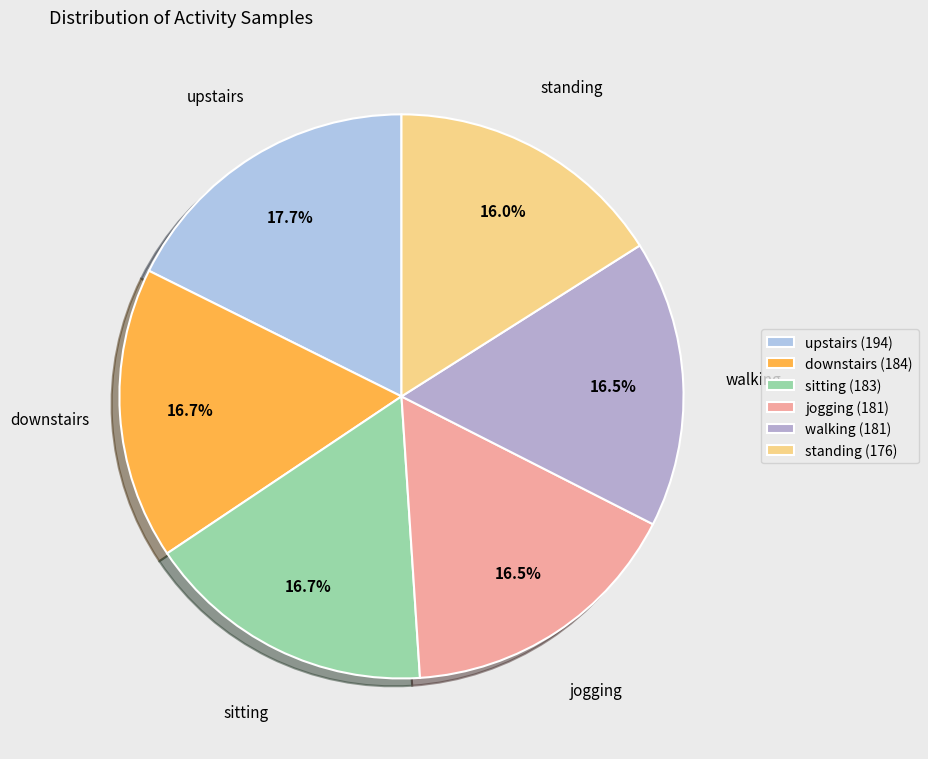

Rank the categories by value from lowest to highest.

standing, jogging, walking, sitting, downstairs, upstairs